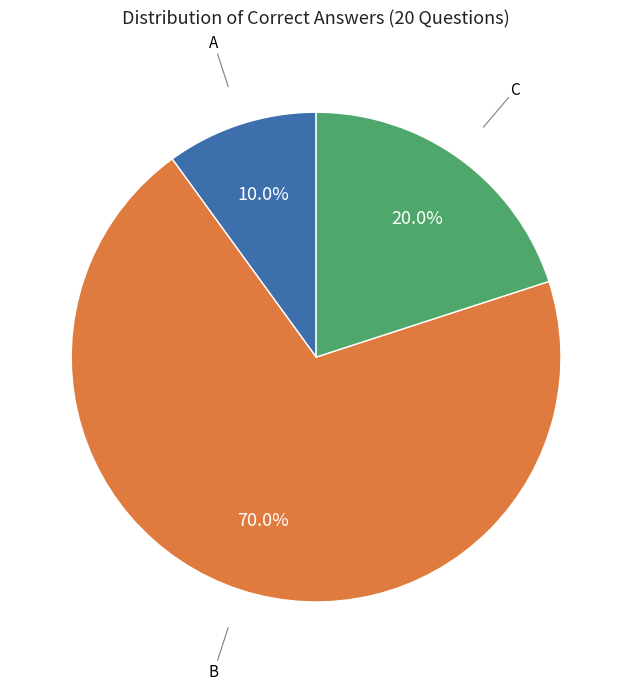

Does any single category account for the majority?

Yes